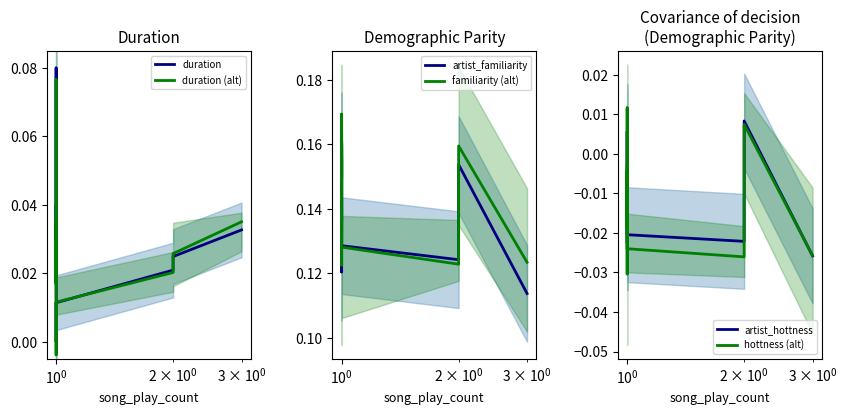

Which series has the largest total across all categories?

familiarity (alt)